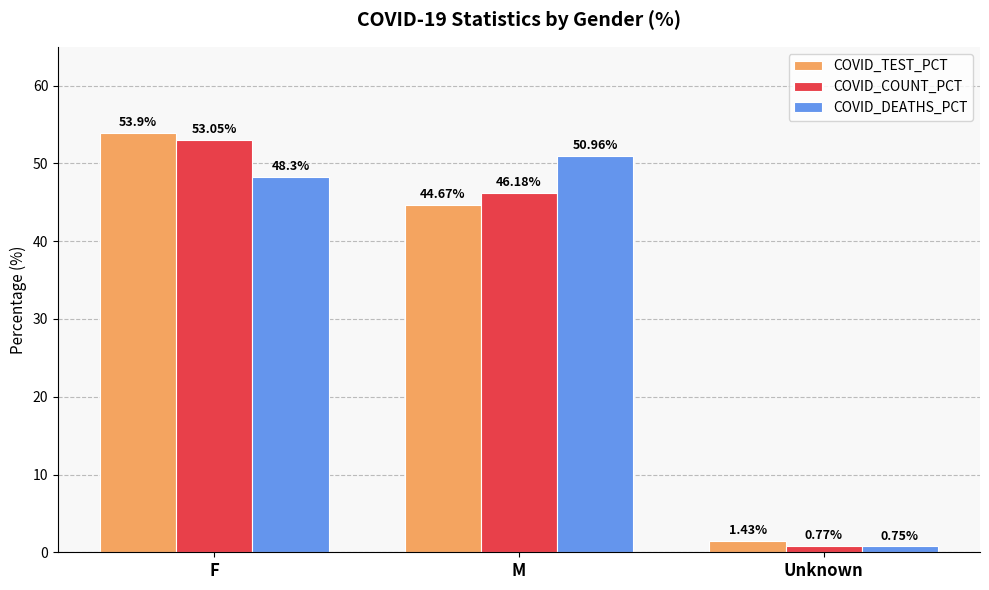

Which series has the largest range (max minus min)?

COVID_TEST_PCT